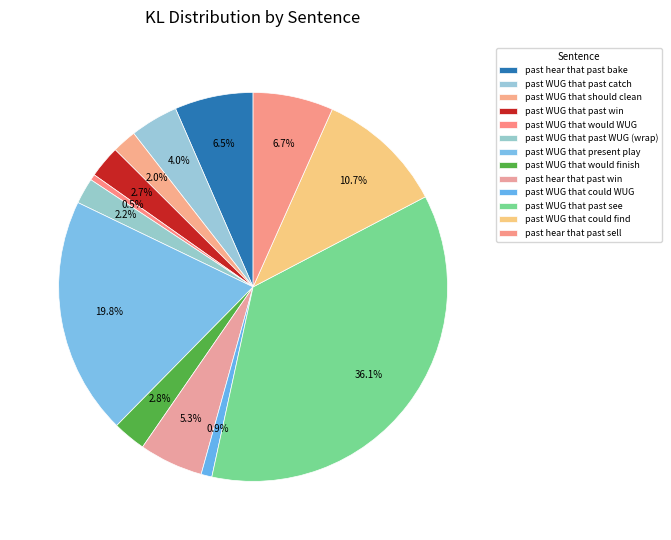

What is the largest slice in the pie chart?

past WUG that past see